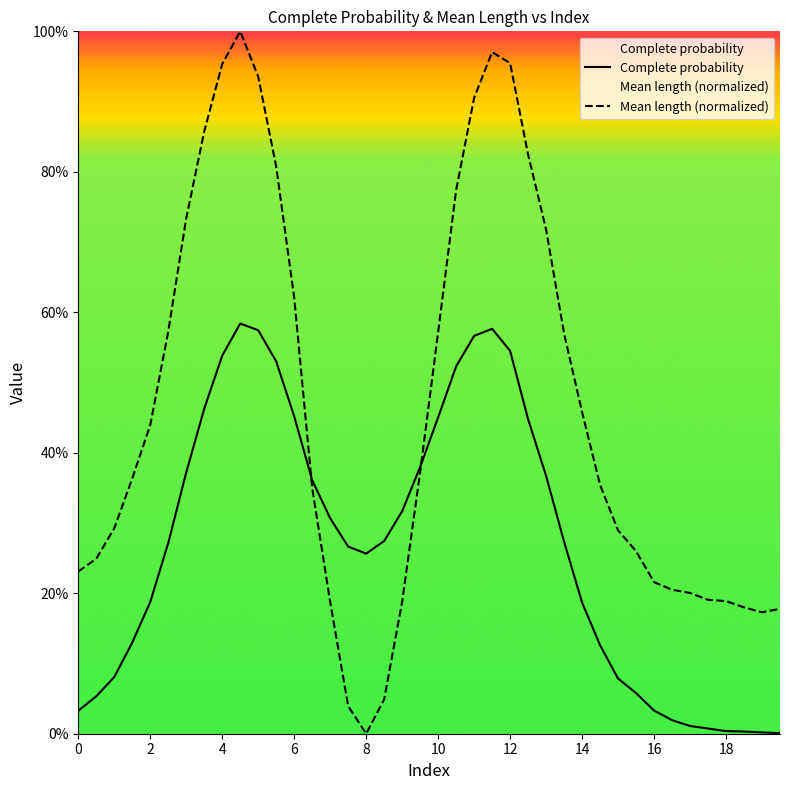

Count the number of data series in this chart.

2